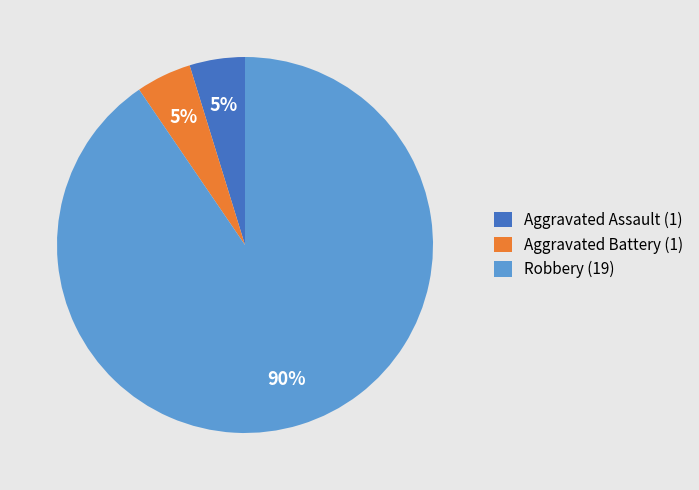

To the nearest percent, what percentage of the pie is Robbery (19)?

90%